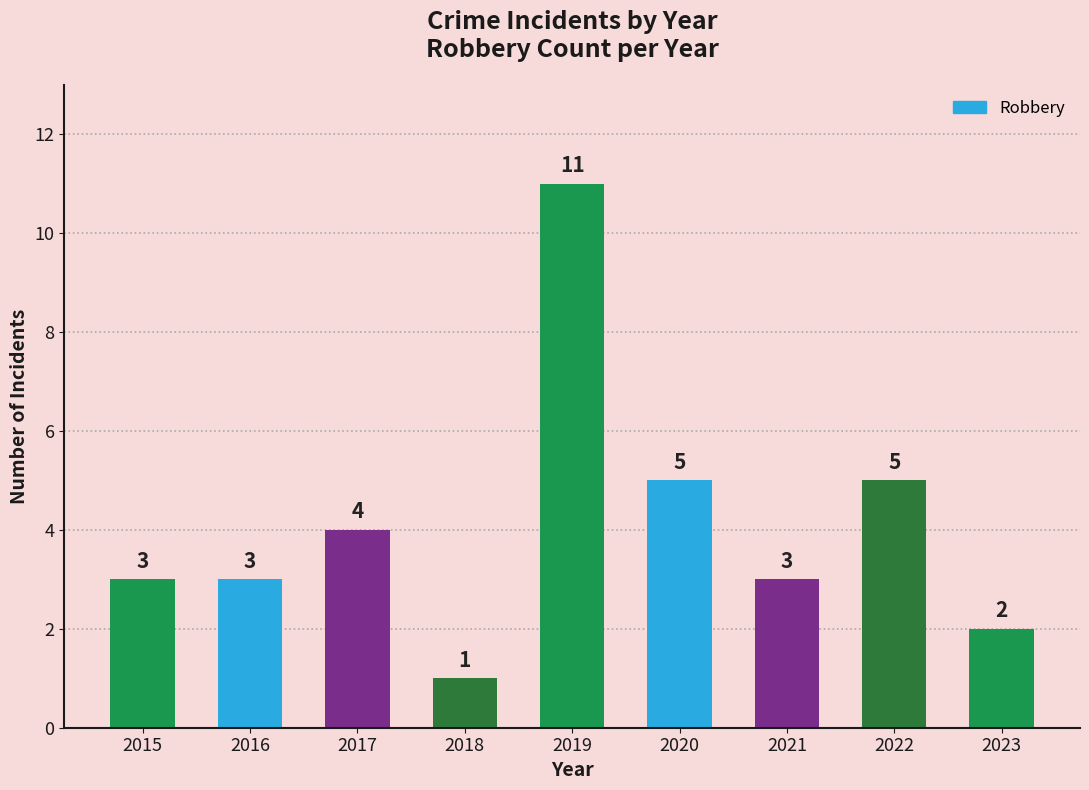

What is the value of the 2nd bar from the left?

3